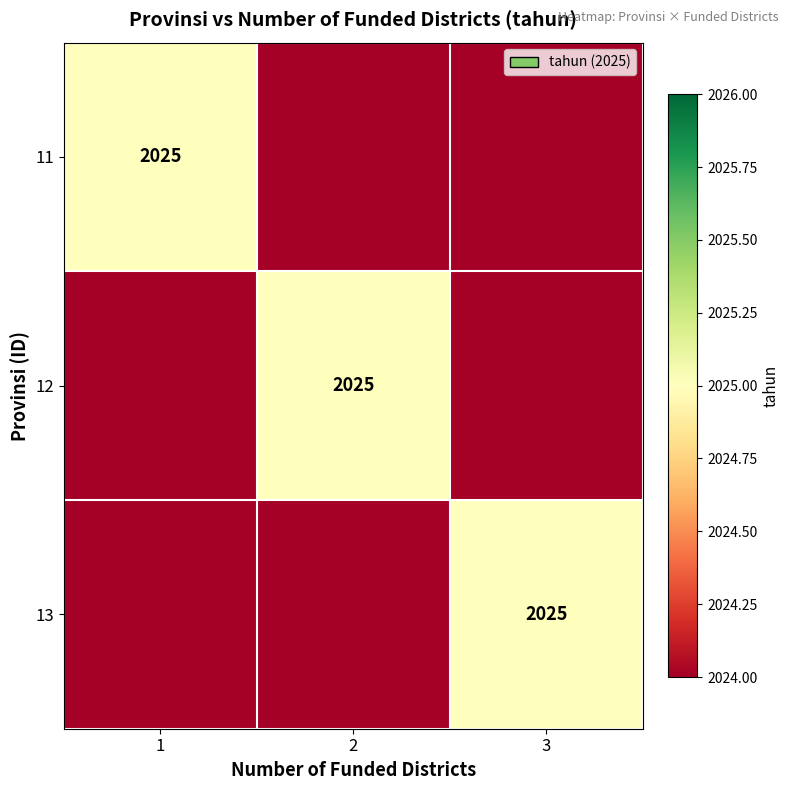

The 12 series shows 2025 at 2. True or false?

True